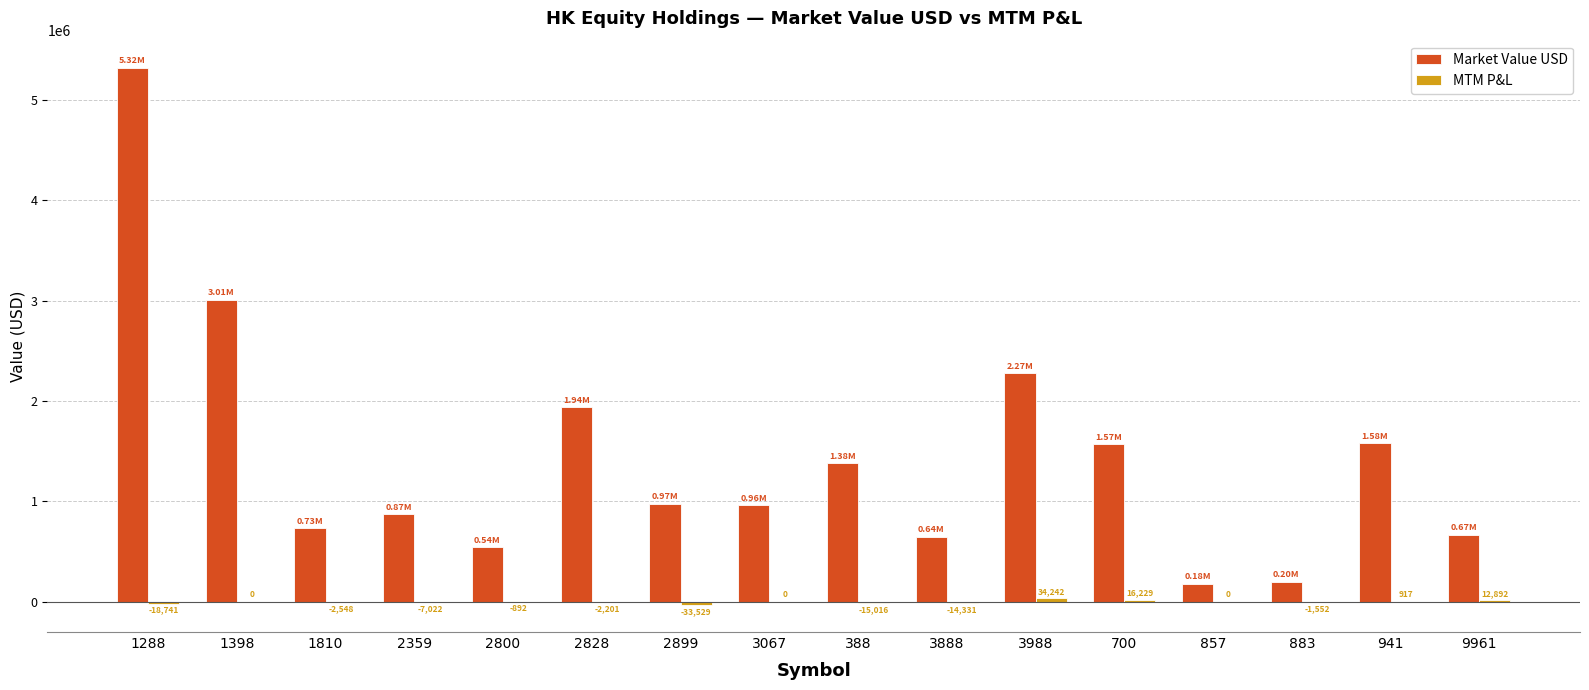

Between 2359 and 700, which series saw the biggest shift?

Market Value USD